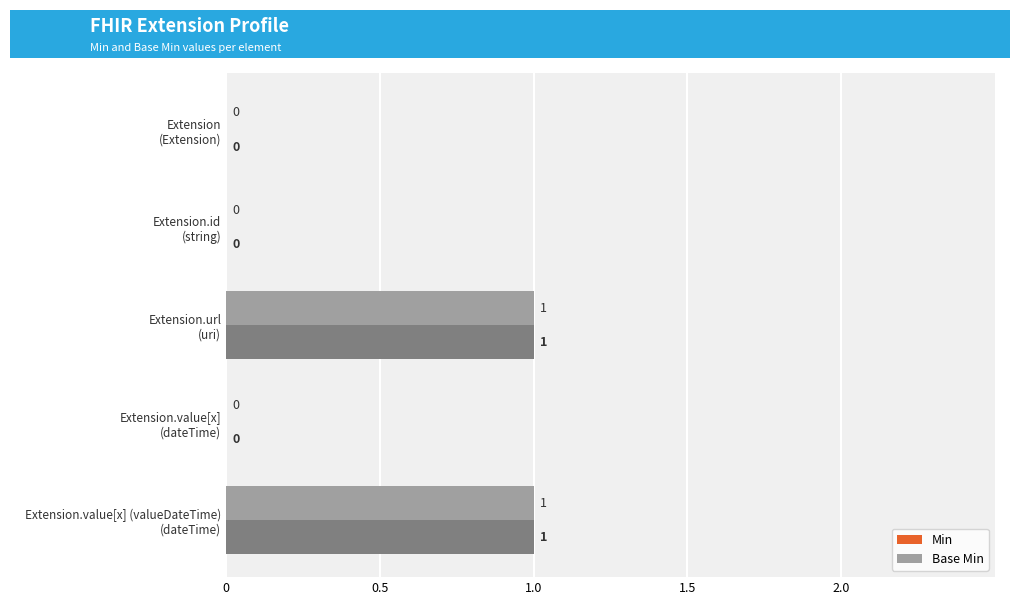

How many Base Min values are between 0 and 1?

5